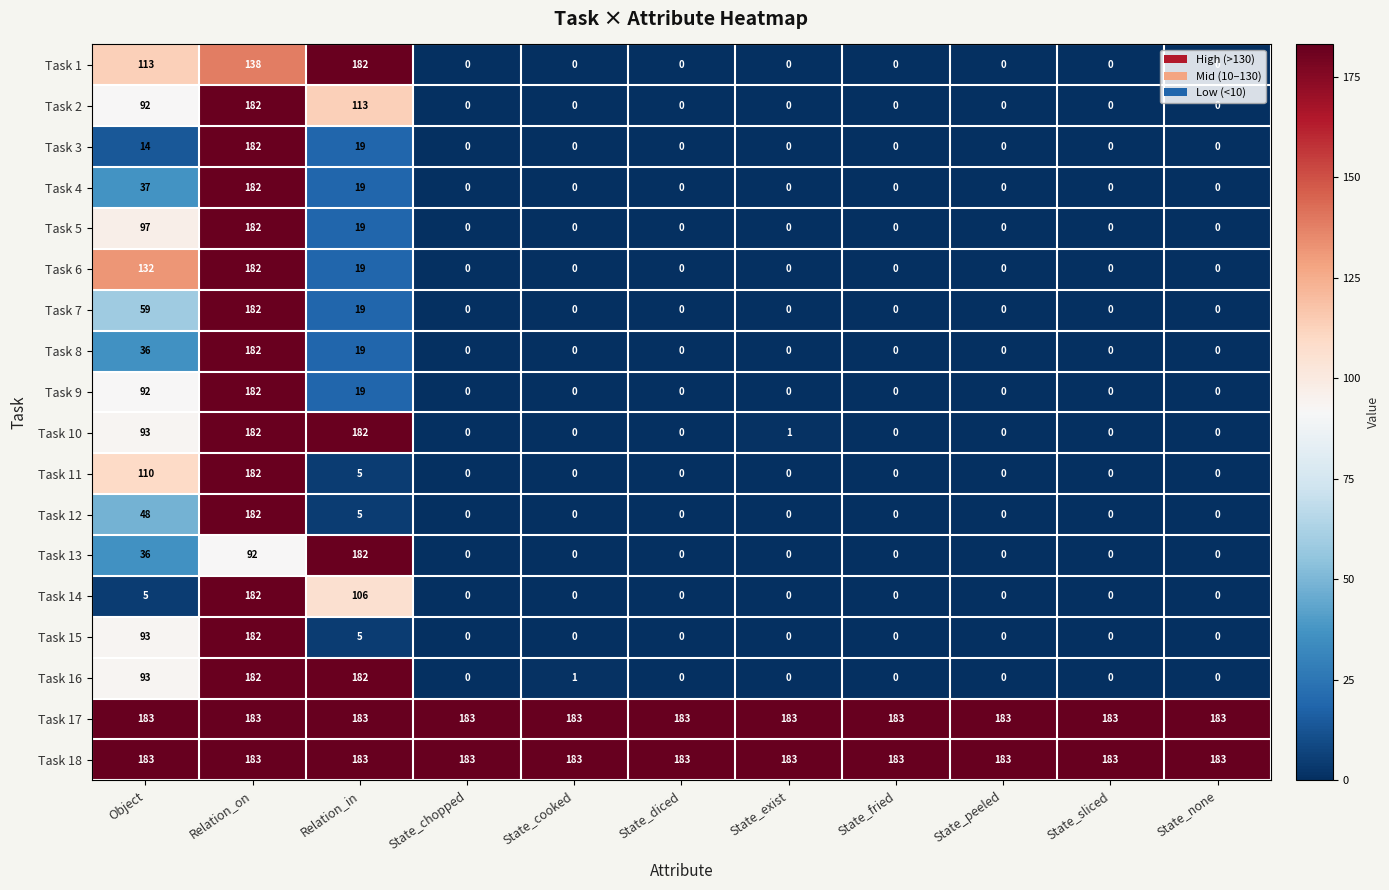

Is the value of Task 11 at State_exist greater than the value of Task 15 at Object?

No